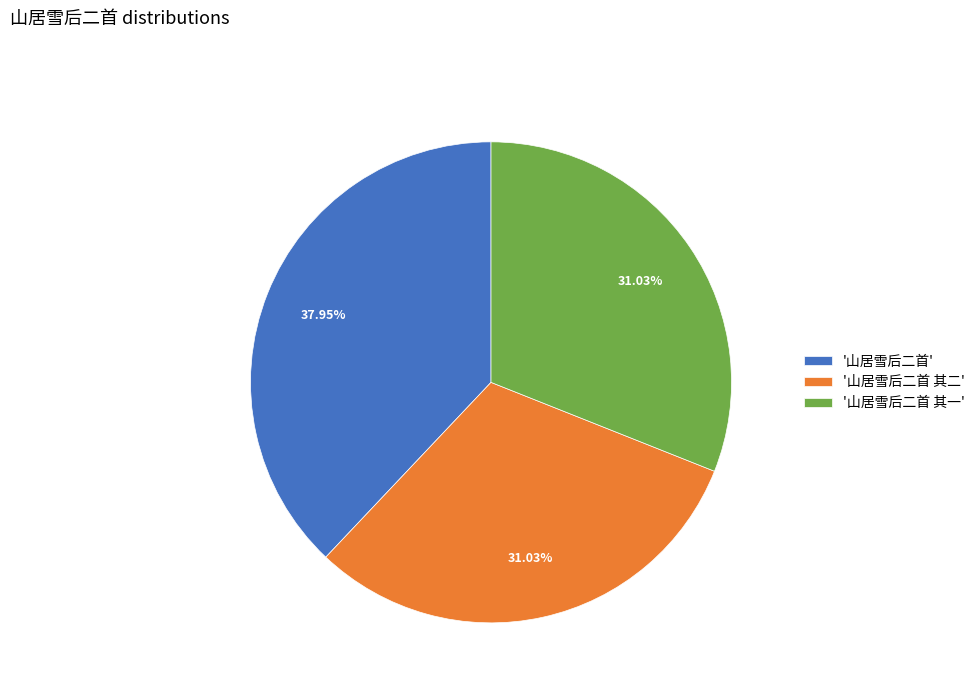

Do '山居雪后二首 其二' and '山居雪后二首 其一' together represent more than half of the pie?

Yes